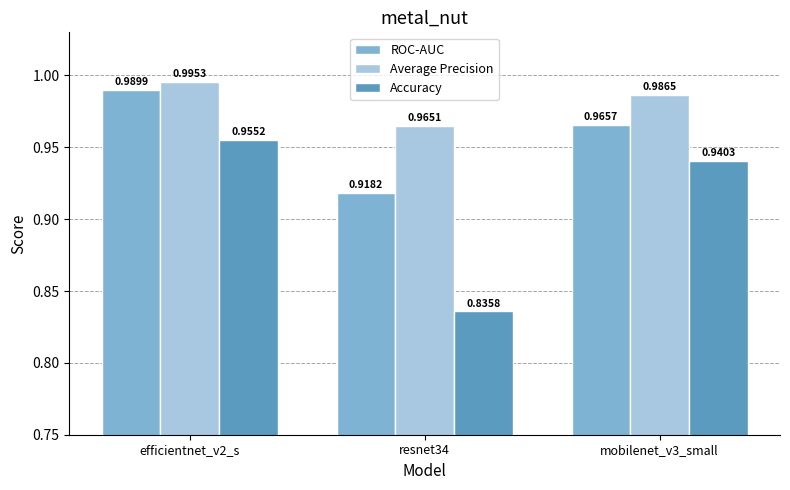

What is the sum of all Average Precision values?

2.9